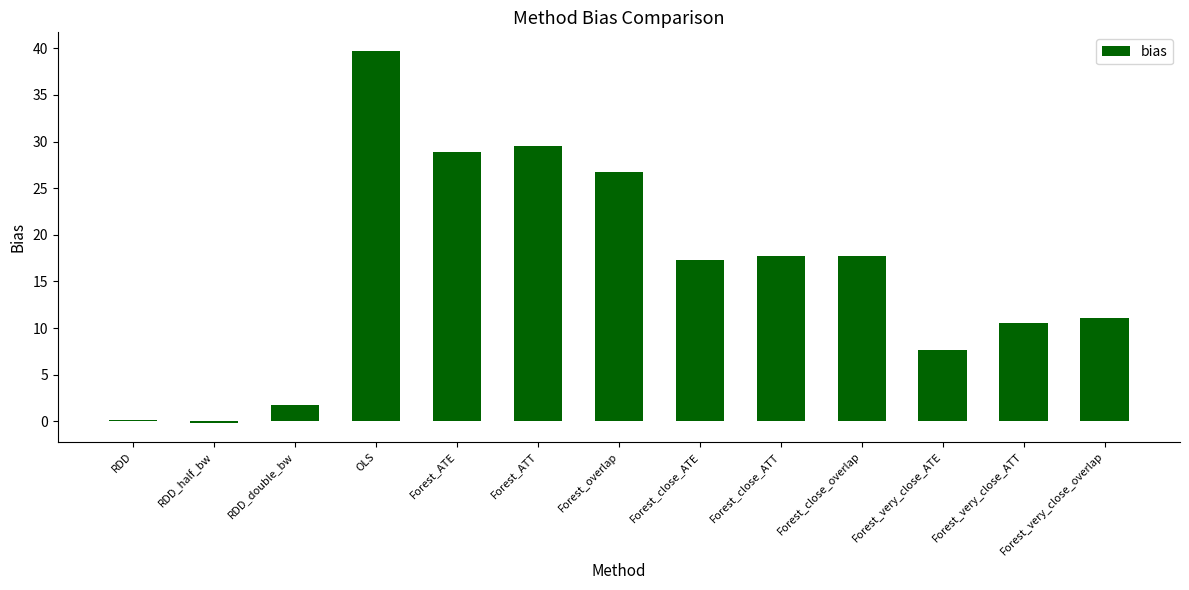

How many values exceed 17?

7